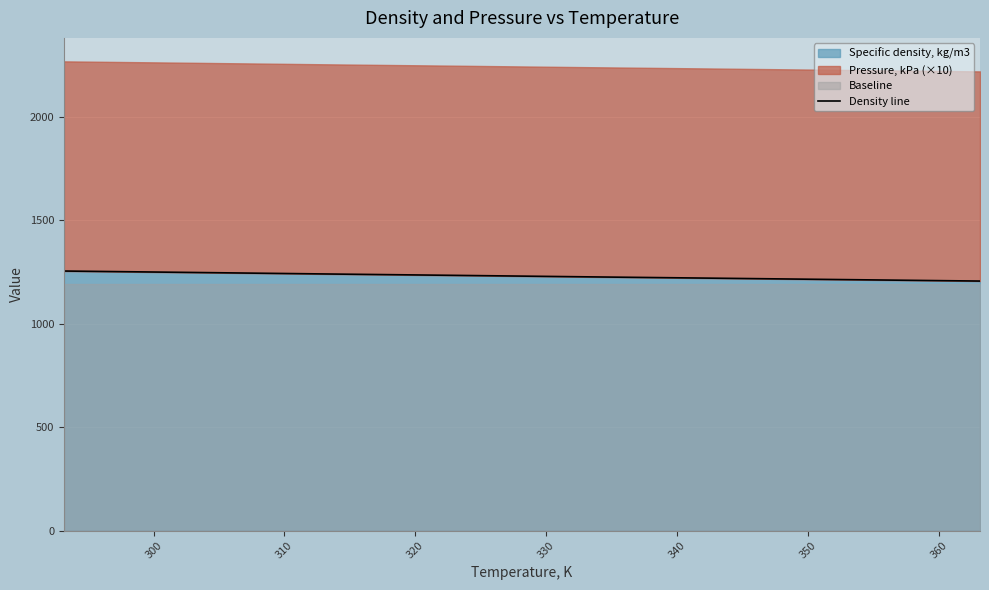

What is the lowest value of the Specific density, kg/m3 series?

1205.7